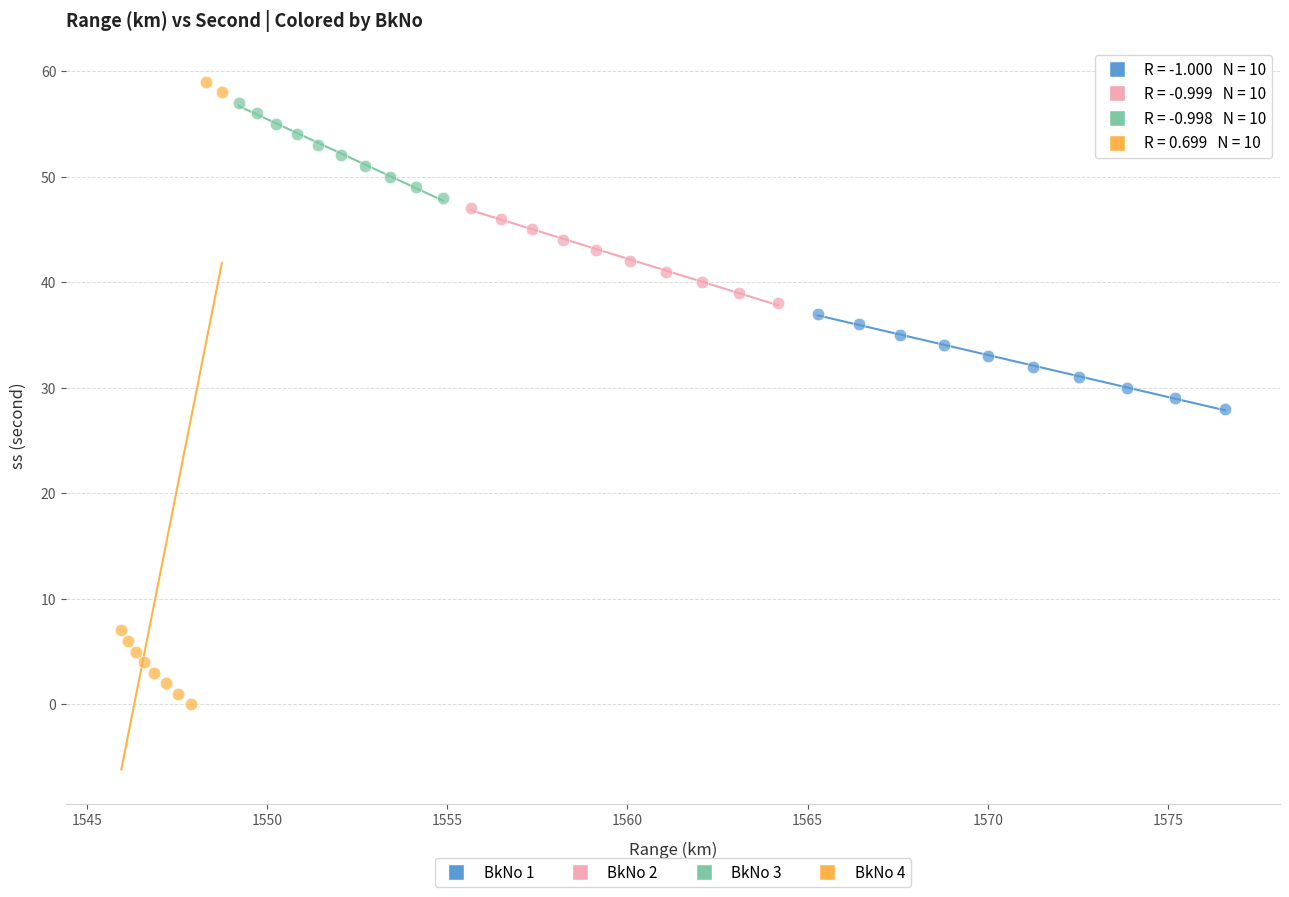

Which series has the largest Y range (max minus min)?

BkNo 4